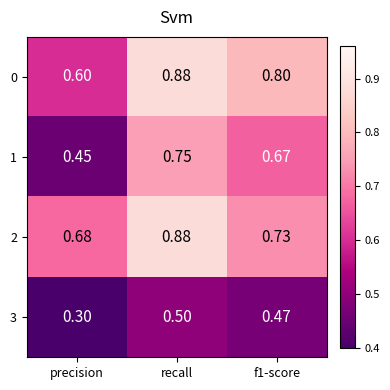

Which category has the lowest value in the 3 series?

precision